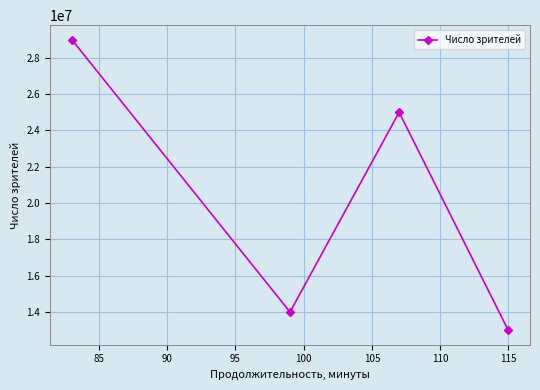

Count the number of categories in the chart.

4